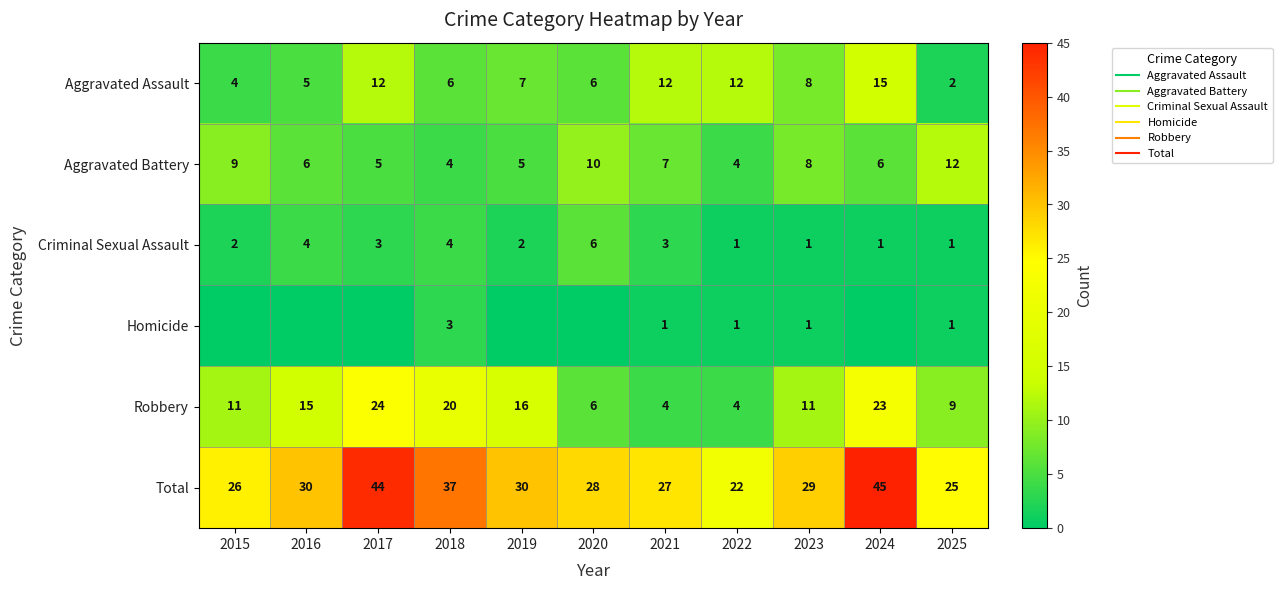

What is the average value of the Homicide series?

1